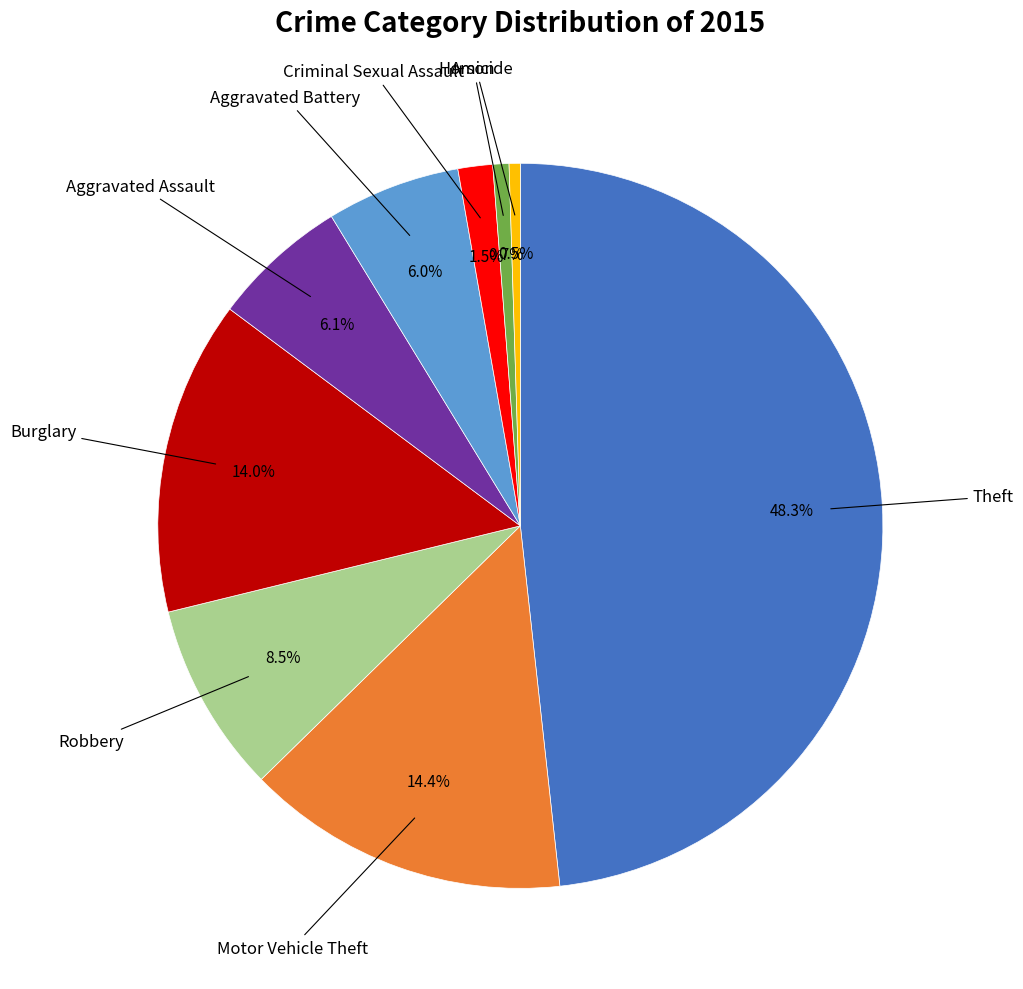

Is there any slice that represents more than half of the pie?

No